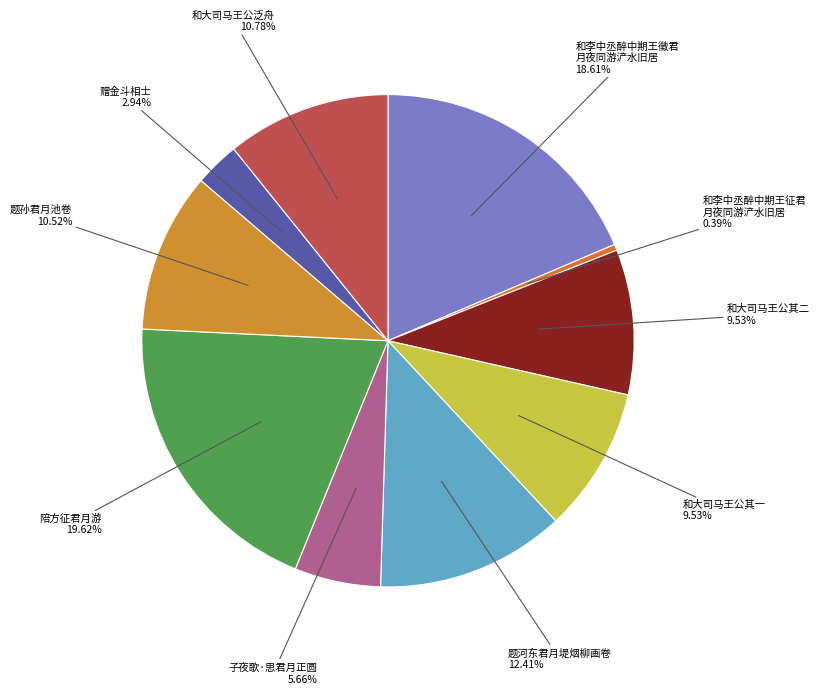

Count the number of slices in the pie.

10